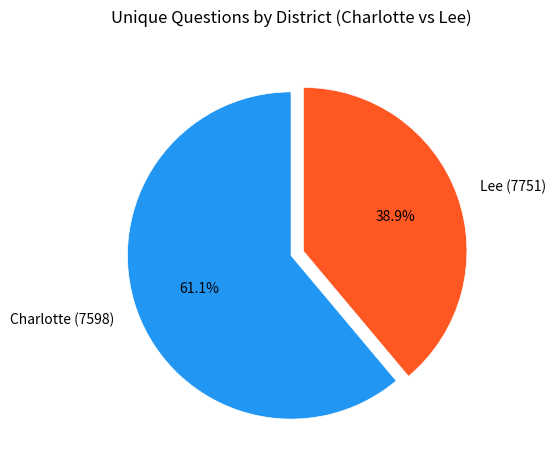

To the nearest percent, what percentage of the pie is Lee (7751)?

39%